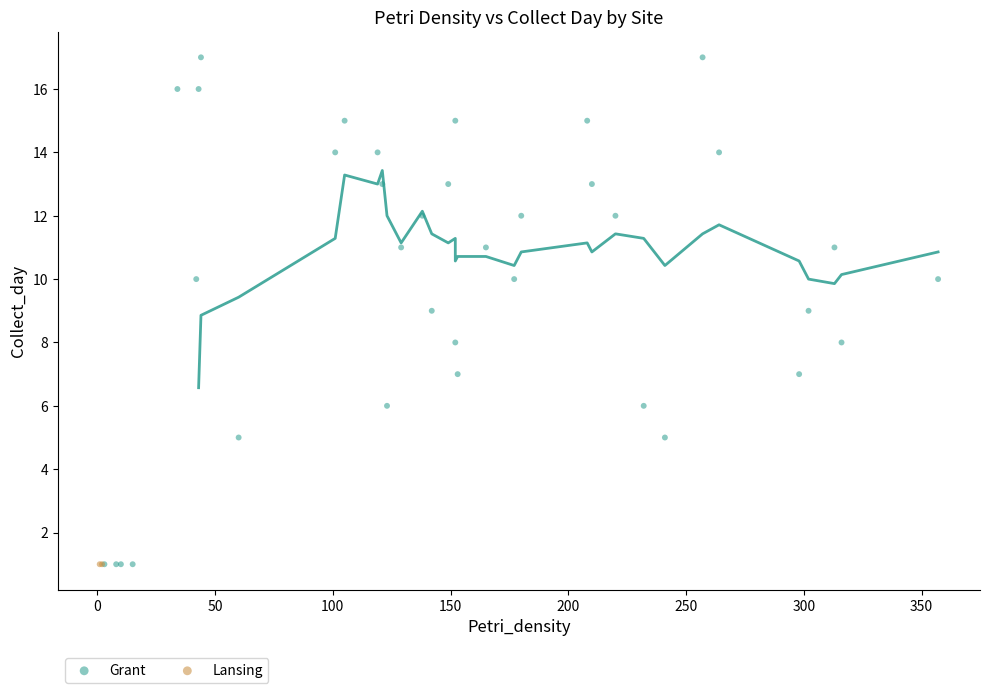

What are all the series names shown in the legend?

Grant, Lansing